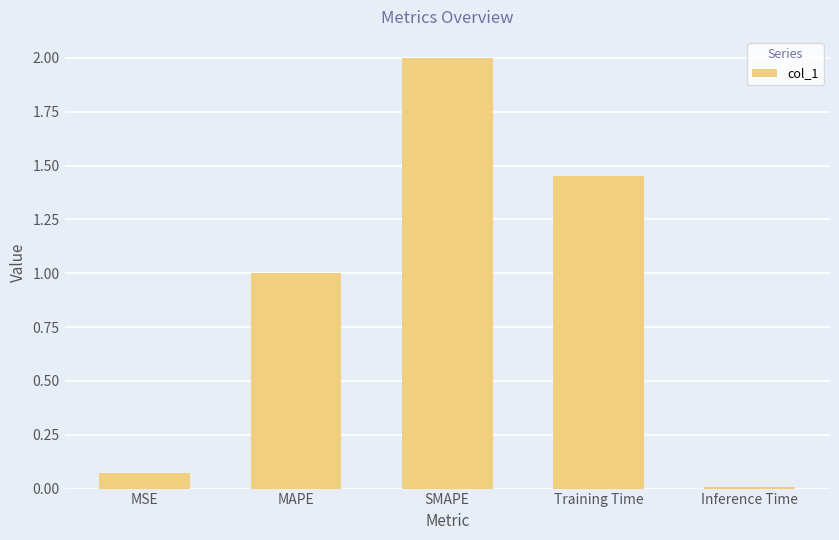

What is the value of the 2nd bar from the left?

1.0